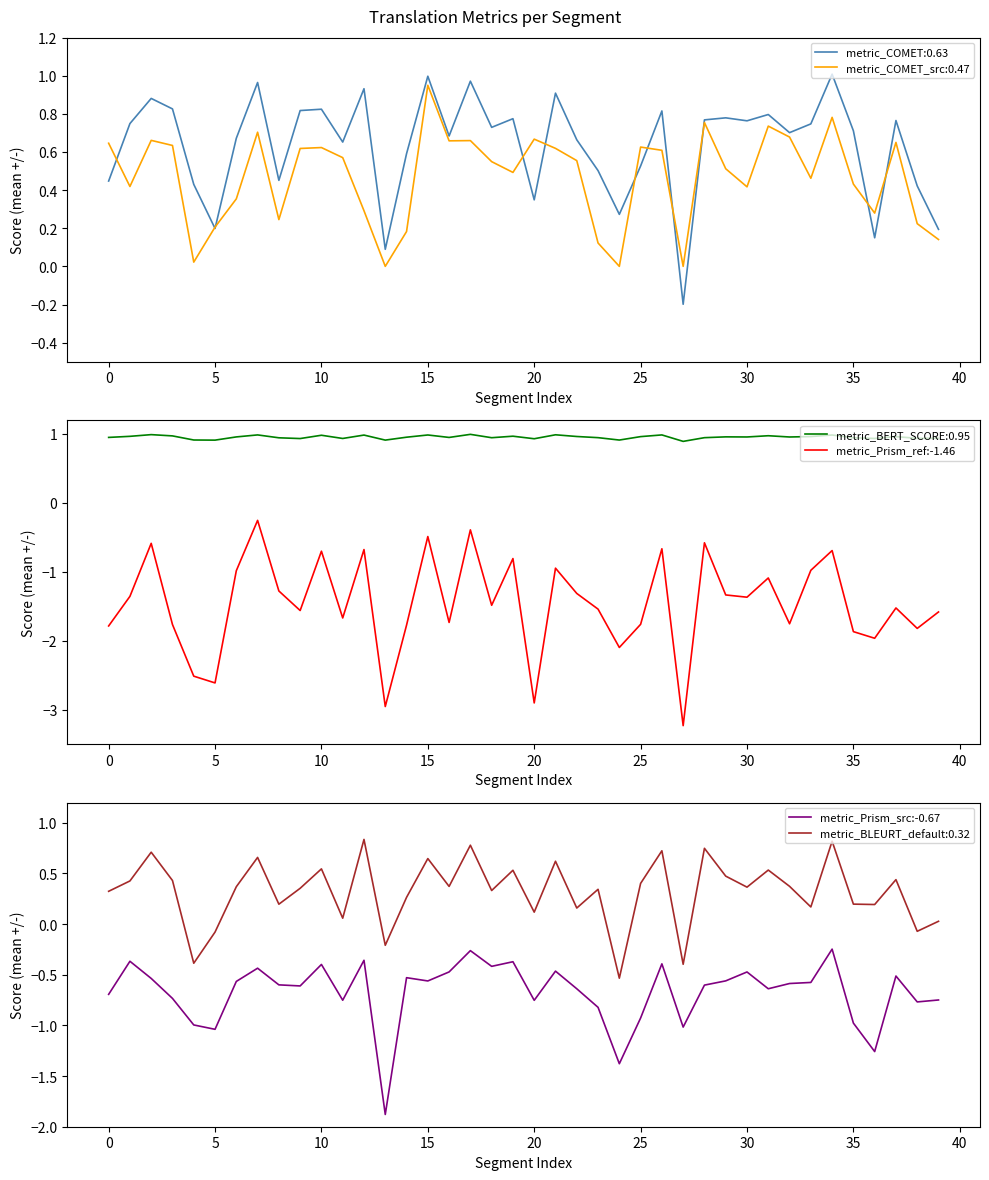

True or false: metric_BERT_SCORE:0.95 and metric_Prism_ref:-1.46 cross at least once.

False